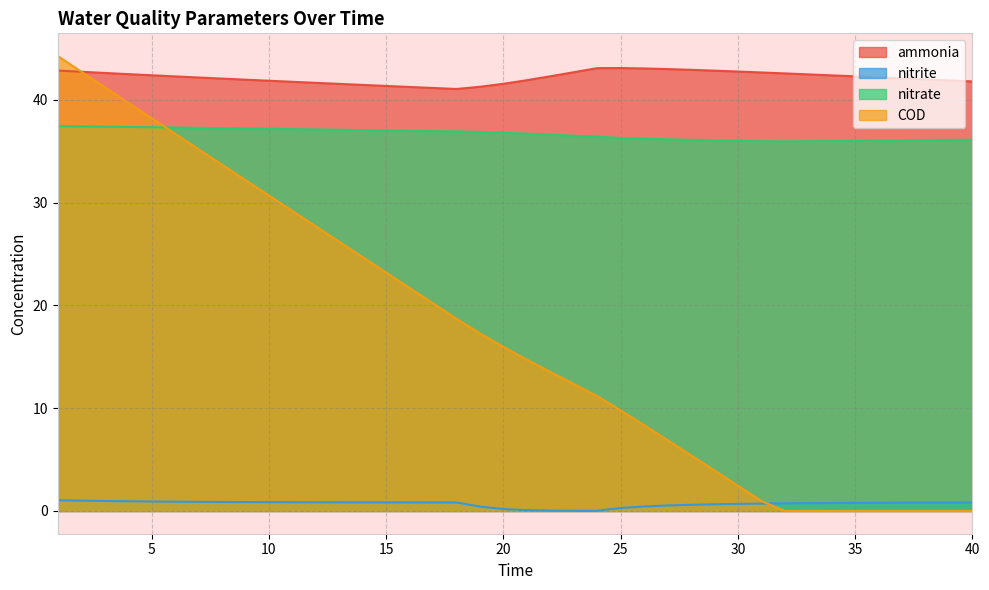

Between which two adjacent categories do COD and nitrate first intersect?

5 and 6